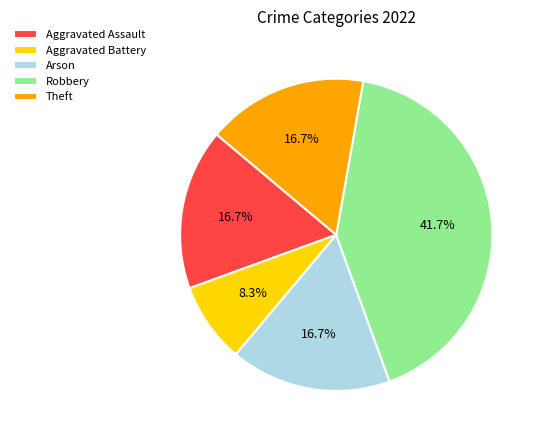

What is the largest slice in the pie chart?

Robbery